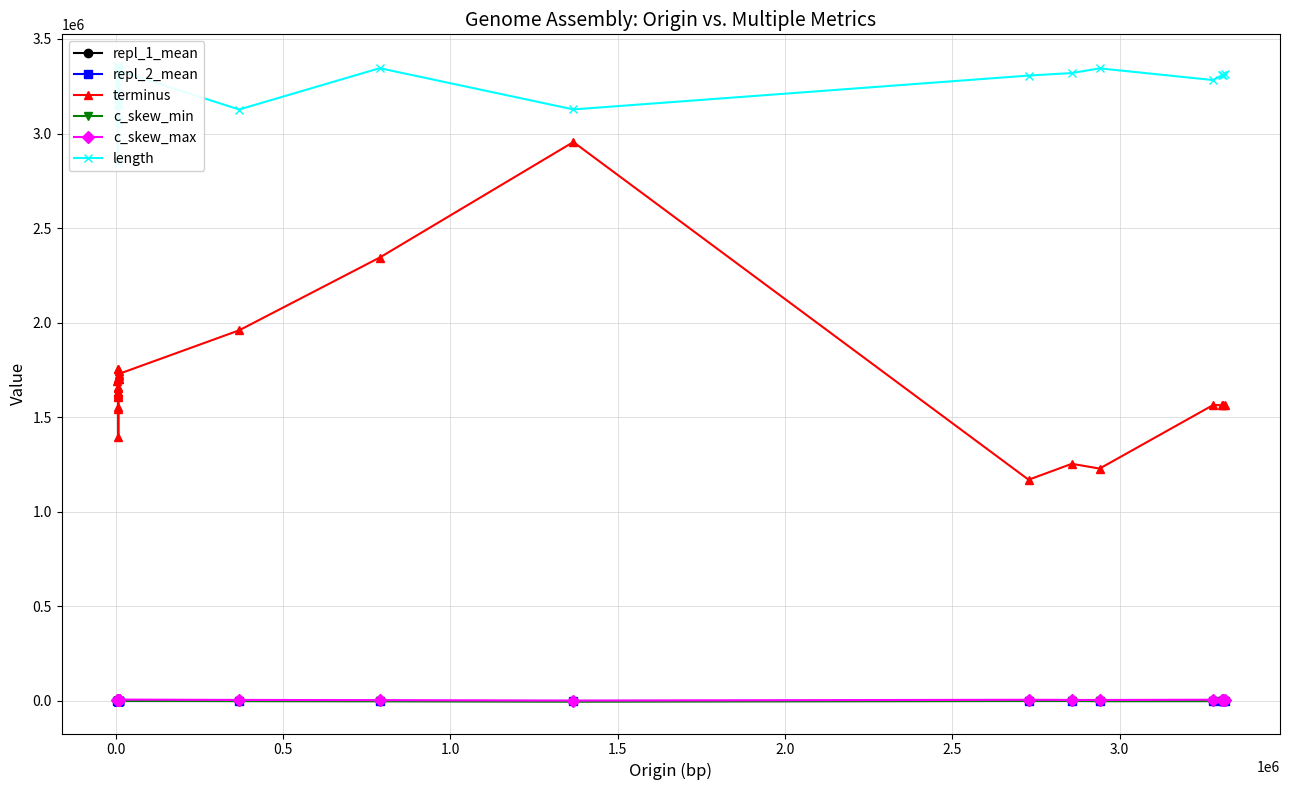

Is the value of length at 0.5 greater than the value of c_skew_max at 2.5?

Yes